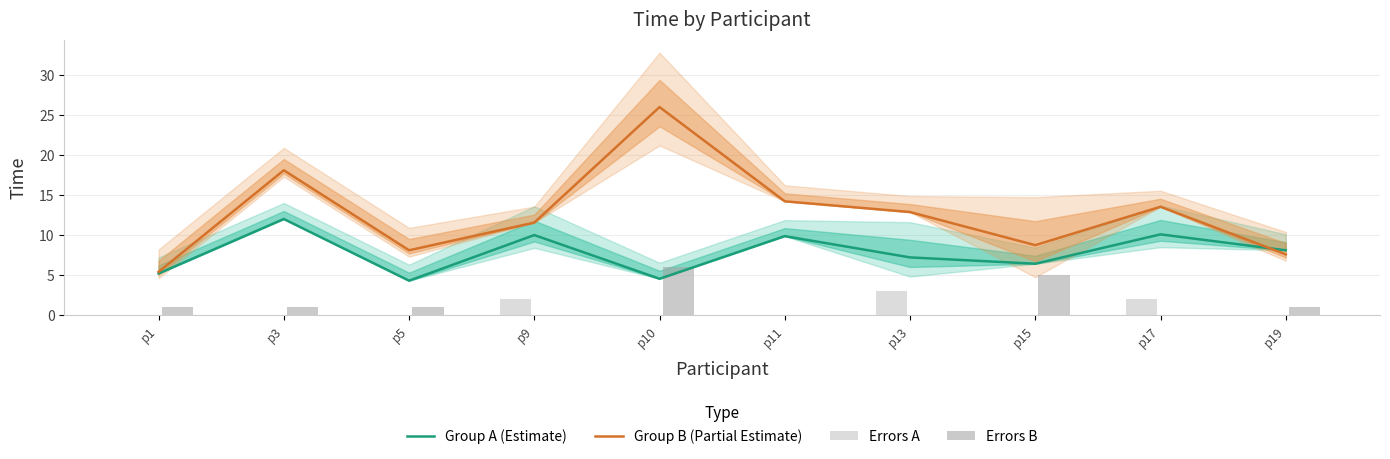

What is the spread (max minus min) of values at p15?

8.7